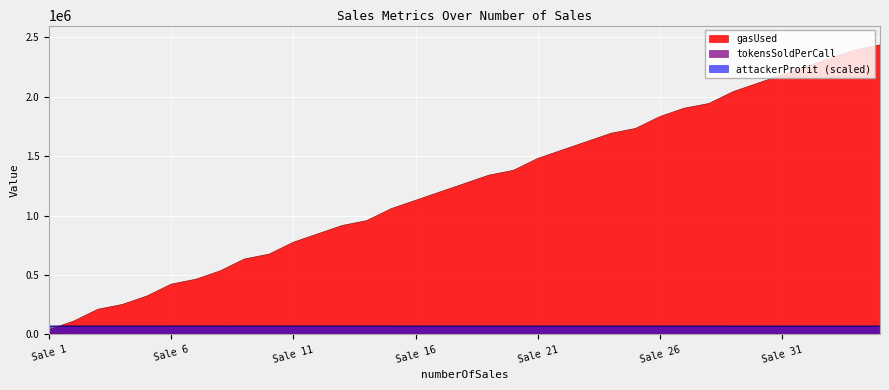

At which label is attackerProfit closest to 69731?

19